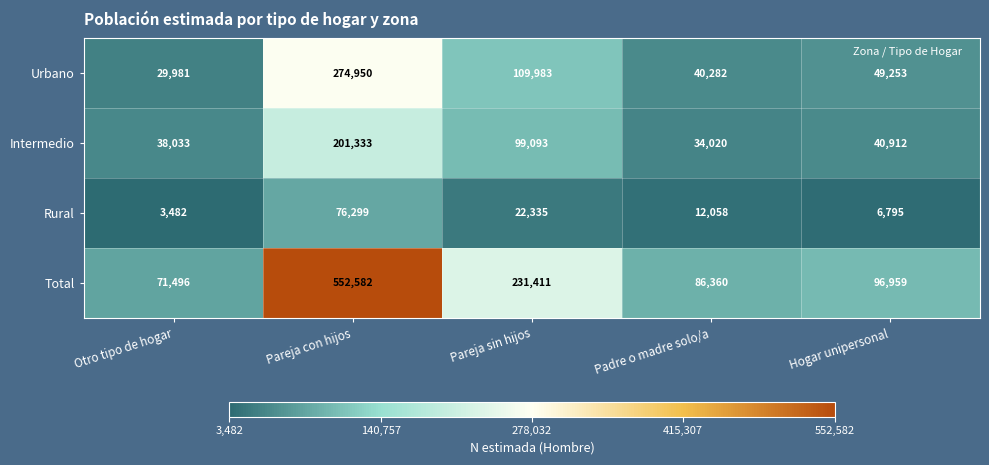

Reading right to left, what are all the values shown in this chart?

Urbano: Hogar unipersonal=49253	Padre o madre solo/a=40282	Pareja sin hijos=109983	Pareja con hijos=274950	Otro tipo de hogar=29981
Intermedio: Hogar unipersonal=40912	Padre o madre solo/a=34020	Pareja sin hijos=99093	Pareja con hijos=201333	Otro tipo de hogar=38033
Rural: Hogar unipersonal=6795	Padre o madre solo/a=12058	Pareja sin hijos=22335	Pareja con hijos=76299	Otro tipo de hogar=3482
Total: Hogar unipersonal=96959	Padre o madre solo/a=86360	Pareja sin hijos=231411	Pareja con hijos=552582	Otro tipo de hogar=71496